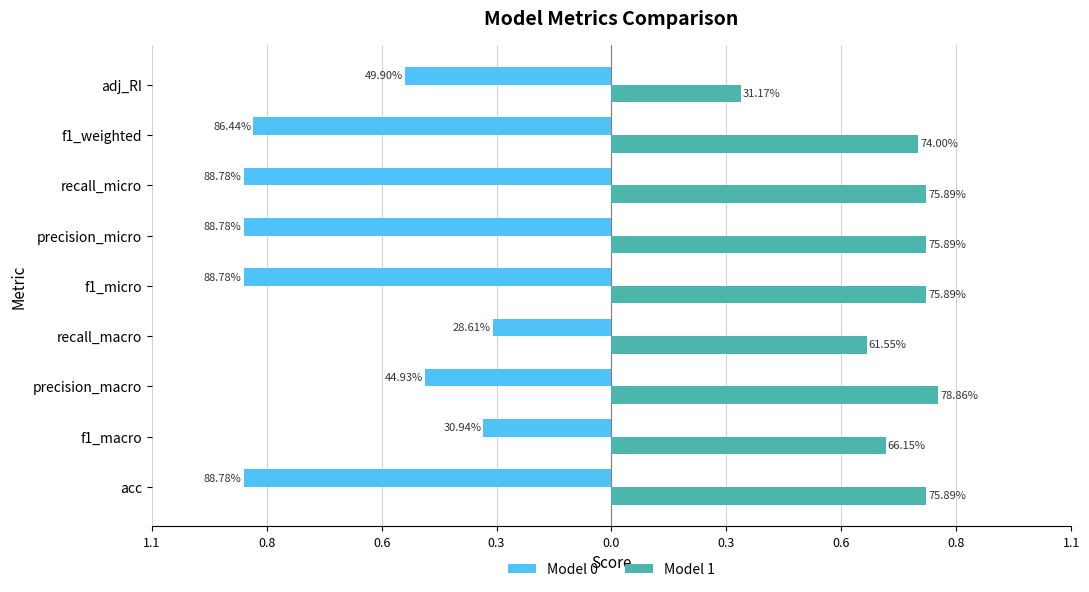

What is the value of the Model 1 bar at the 8th from the left?

0.7